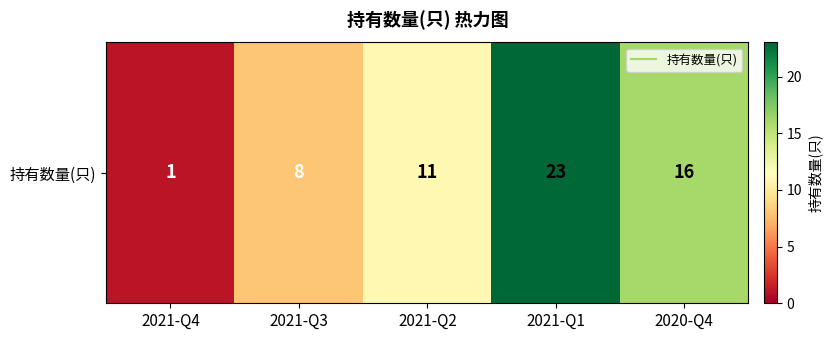

How many series are shown in this chart?

1